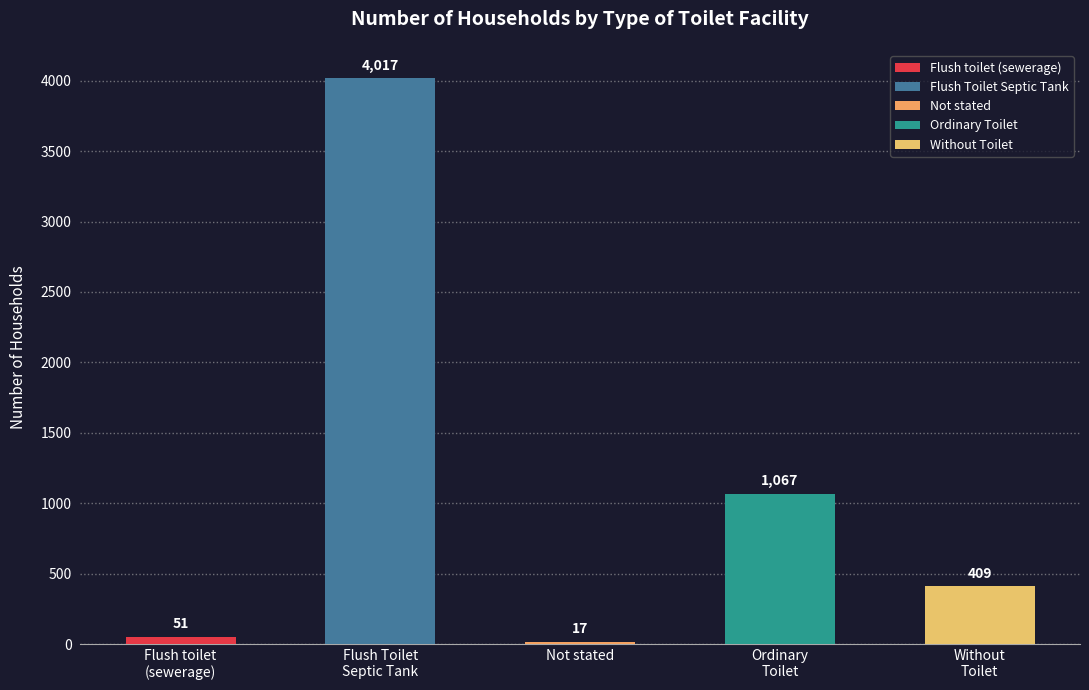

What is the average value?

1112